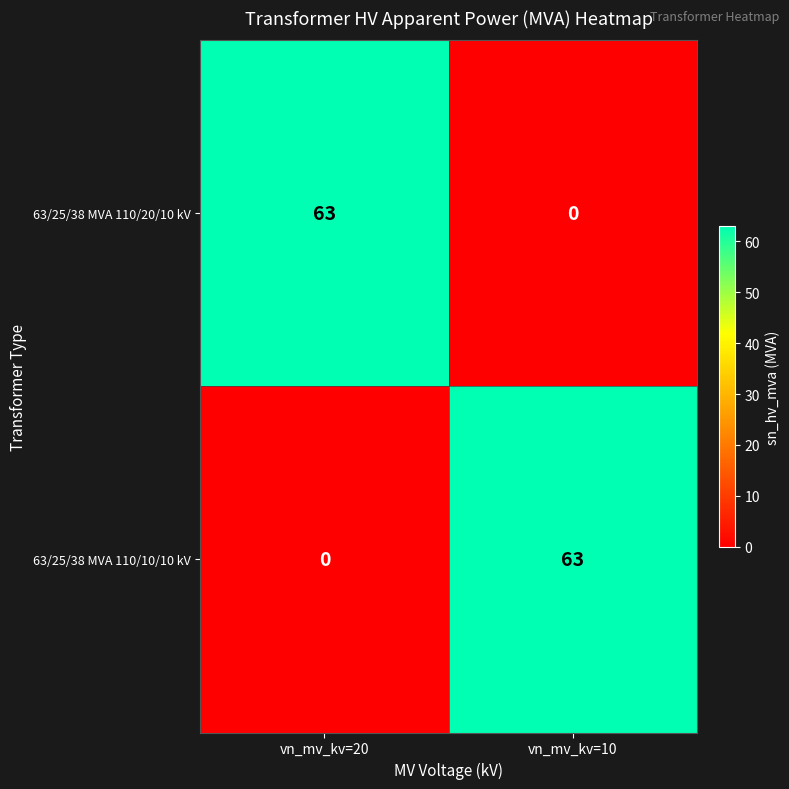

Is it true that 63/25/38 MVA 110/10/10 kV equals 0 at vn_mv_kv=20?

True